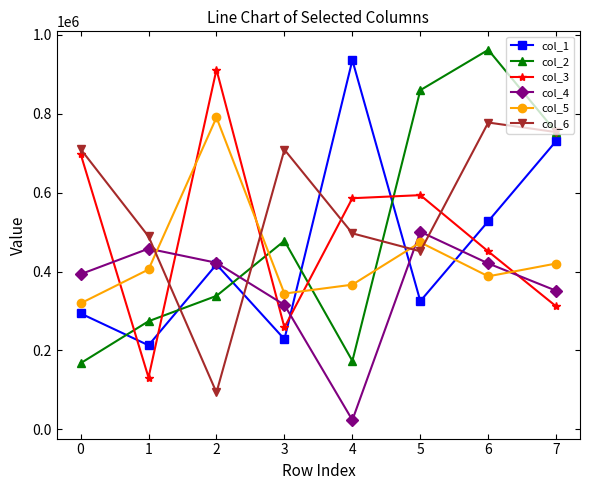

The col_2 series shows 1325511 at 7. True or false?

False